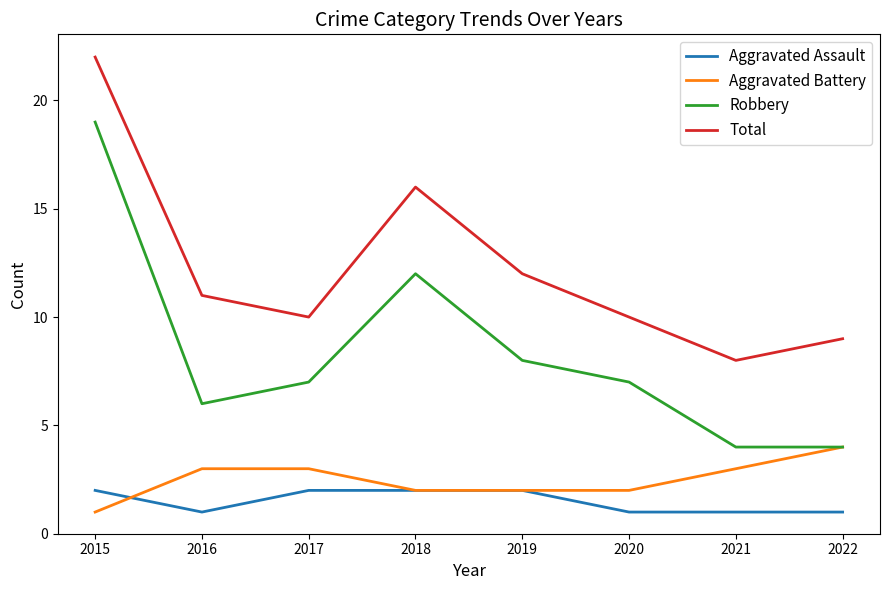

Which series has the largest range (max minus min)?

Robbery